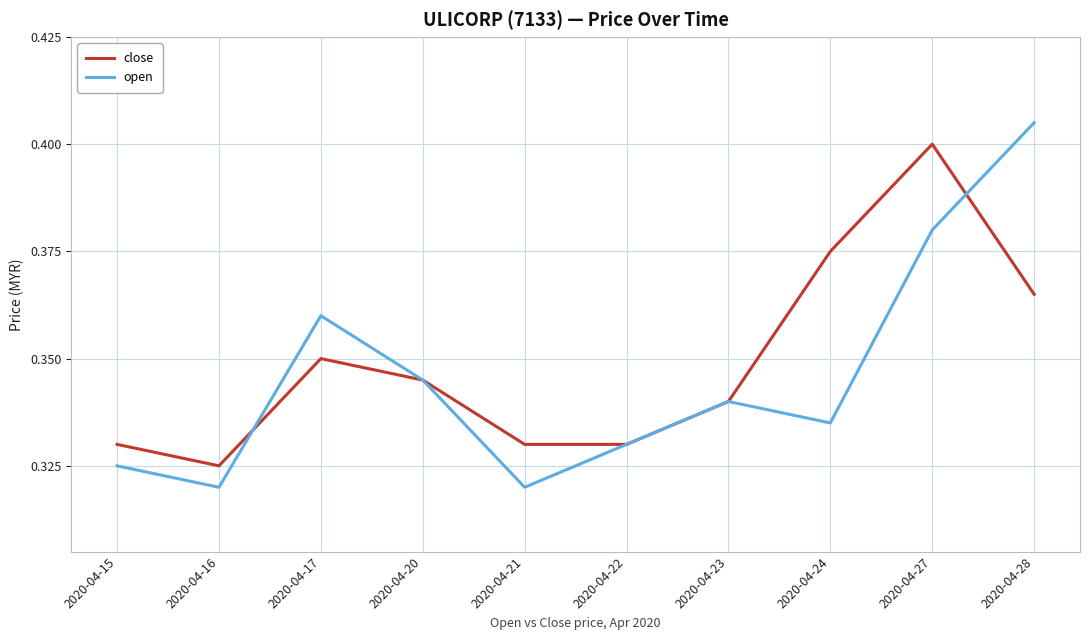

True or false: open has a value of 0.2 at 2020-04-27.

False